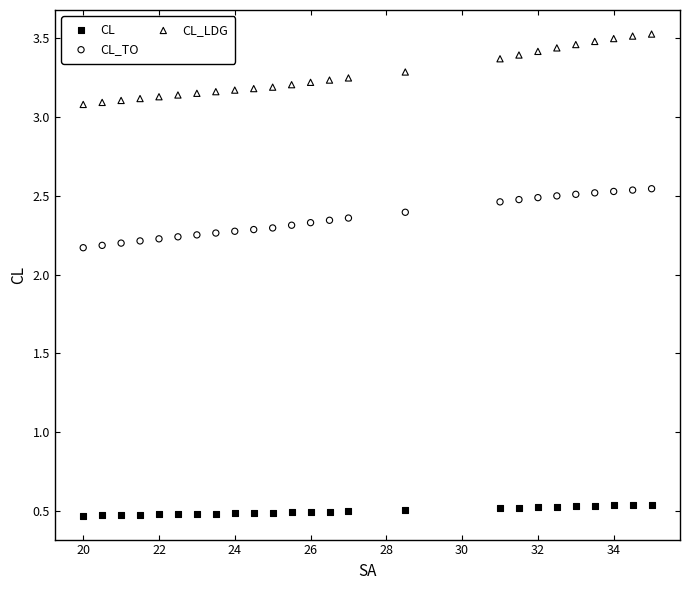

Which series reaches the minimum Y coordinate?

CL